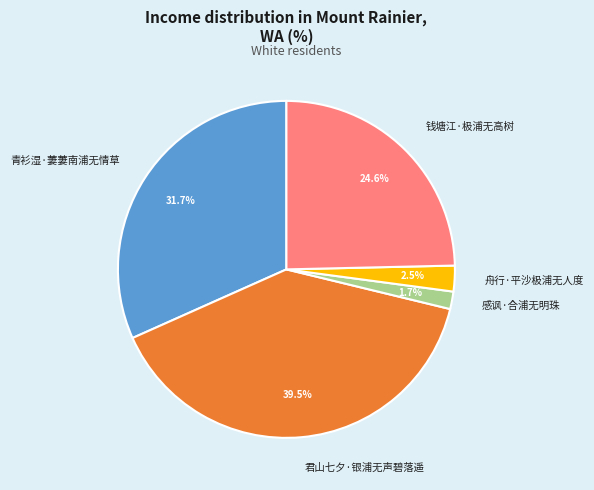

The 君山七夕·银浦无声碧落遥 slice represents 46% of the pie. True or false?

False